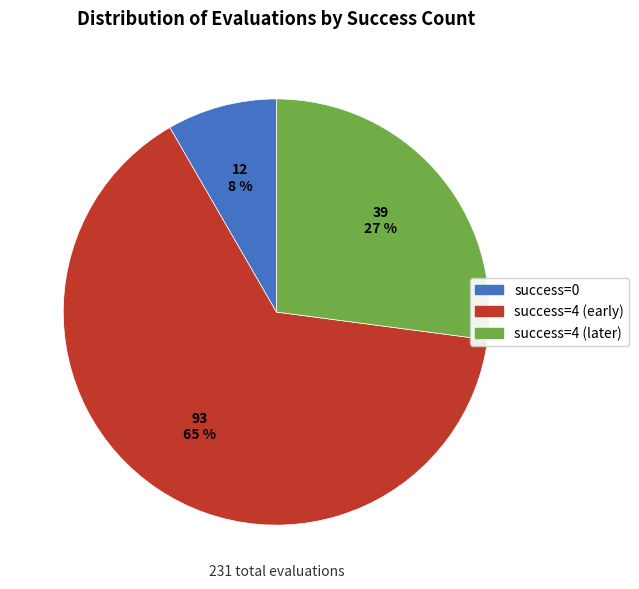

To the nearest percent, what is the average slice percentage?

33%